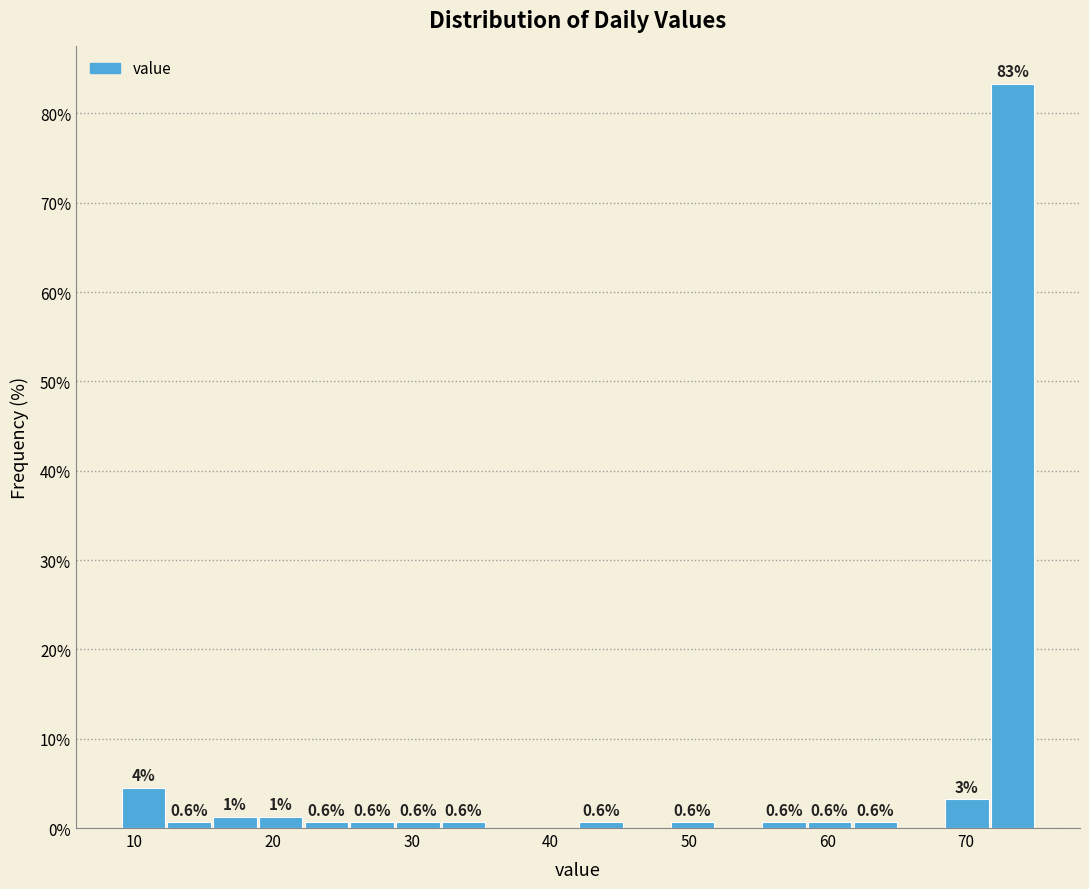

Read against the x-axis, roughly where is the centre of the tallest bar?

73